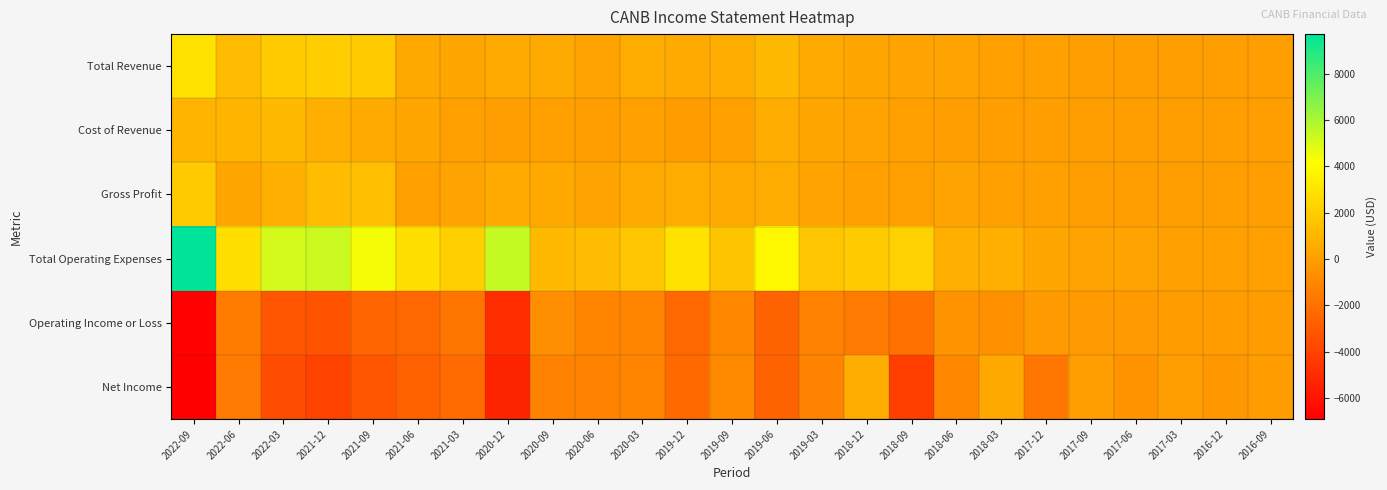

Reading right to left, transcribe all the data shown in this chart.

Total Revenue: 2016-09=0	2016-12=0	2017-03=0	2017-06=0	2017-09=0	2017-12=100	2018-03=100	2018-06=200	2018-09=200	2018-12=300	2019-03=500	2019-06=1200	2019-09=600	2019-12=500	2020-03=600	2020-06=200	2020-09=500	2020-12=500	2021-03=300	2021-06=400	2021-09=1900	2021-12=2000	2022-03=1900	2022-06=1300	2022-09=2900
Cost of Revenue: 2016-09=0	2016-12=0	2017-03=0	2017-06=0	2017-09=0	2017-12=0	2018-03=0	2018-06=0	2018-09=100	2018-12=200	2019-03=300	2019-06=600	2019-09=100	2019-12=-100	2020-03=100	2020-06=0	2020-09=100	2020-12=0	2021-03=100	2021-06=300	2021-09=500	2021-12=700	2022-03=1200	2022-06=1000	2022-09=1000
Gross Profit: 2016-09=0	2016-12=0	2017-03=0	2017-06=0	2017-09=0	2017-12=100	2018-03=100	2018-06=200	2018-09=100	2018-12=100	2019-03=200	2019-06=600	2019-09=500	2019-12=600	2020-03=500	2020-06=200	2020-09=400	2020-12=500	2021-03=200	2021-06=100	2021-09=1400	2021-12=1300	2022-03=700	2022-06=300	2022-09=1900
Total Operating Expenses: 2016-09=100	2016-12=100	2017-03=100	2017-06=200	2017-09=200	2017-12=300	2018-03=700	2018-06=700	2018-09=2200	2018-12=1900	2019-03=1700	2019-06=3800	2019-09=1600	2019-12=2900	2020-03=1700	2020-06=1300	2020-09=1200	2020-12=5400	2021-03=2100	2021-06=2800	2021-09=4400	2021-12=5300	2022-03=5100	2022-06=2800	2022-09=9700
Operating Income or Loss: 2016-09=-100	2016-12=-100	2017-03=-100	2017-06=-200	2017-09=-200	2017-12=-200	2018-03=-600	2018-06=-500	2018-09=-2000	2018-12=-1600	2019-03=-1200	2019-06=-2600	2019-09=-1000	2019-12=-2400	2020-03=-1100	2020-06=-1100	2020-09=-700	2020-12=-4900	2021-03=-1800	2021-06=-2400	2021-09=-2500	2021-12=-3300	2022-03=-3200	2022-06=-1500	2022-09=-6800
Net Income: 2016-09=-100	2016-12=-300	2017-03=0	2017-06=-500	2017-09=0	2017-12=-1700	2018-03=400	2018-06=-1000	2018-09=-4200	2018-12=600	2019-03=-1200	2019-06=-2600	2019-09=-900	2019-12=-2300	2020-03=-1100	2020-06=-1200	2020-09=-1200	2020-12=-5300	2021-03=-2200	2021-06=-2700	2021-09=-3200	2021-12=-4000	2022-03=-3500	2022-06=-1600	2022-09=-6900